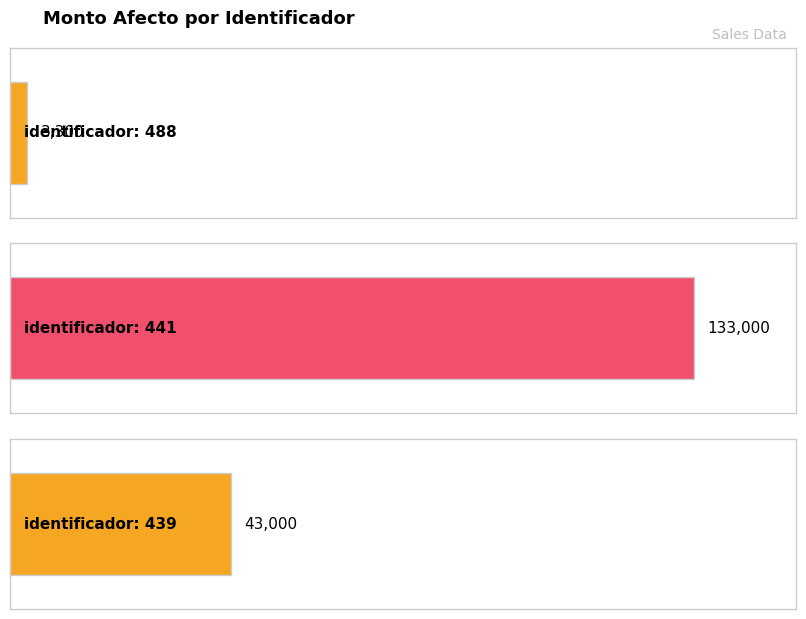

What is the change in value from 488 to 439?

+39700